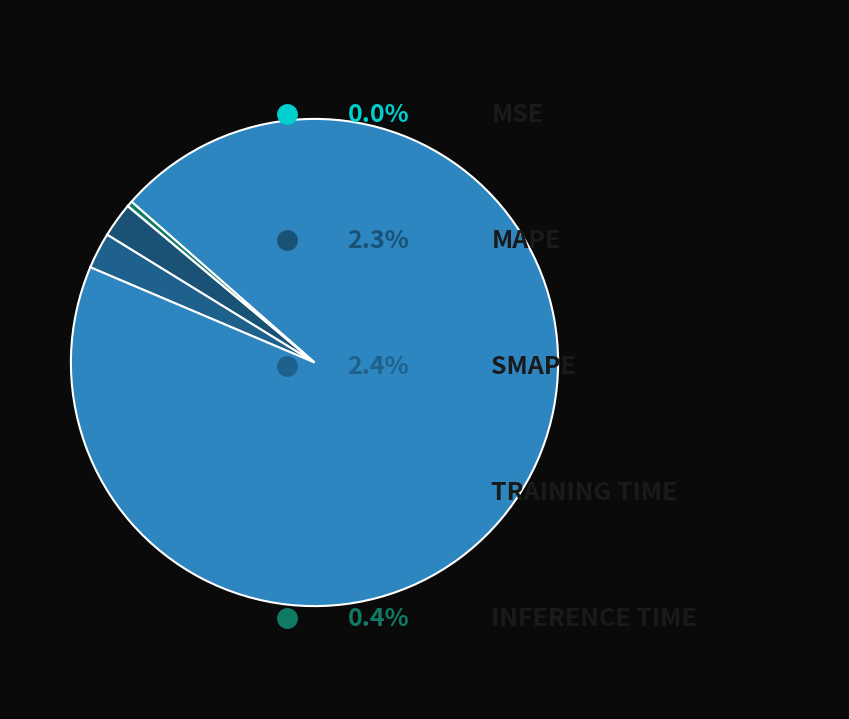

Which slice is the smallest?

MSE